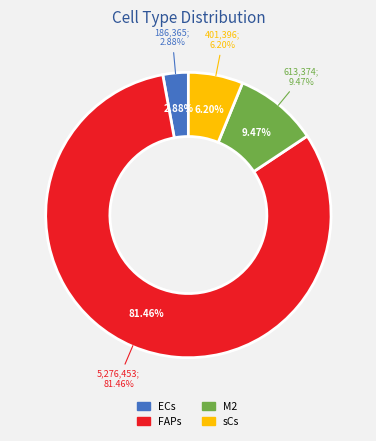

Count the number of slices in the pie.

4